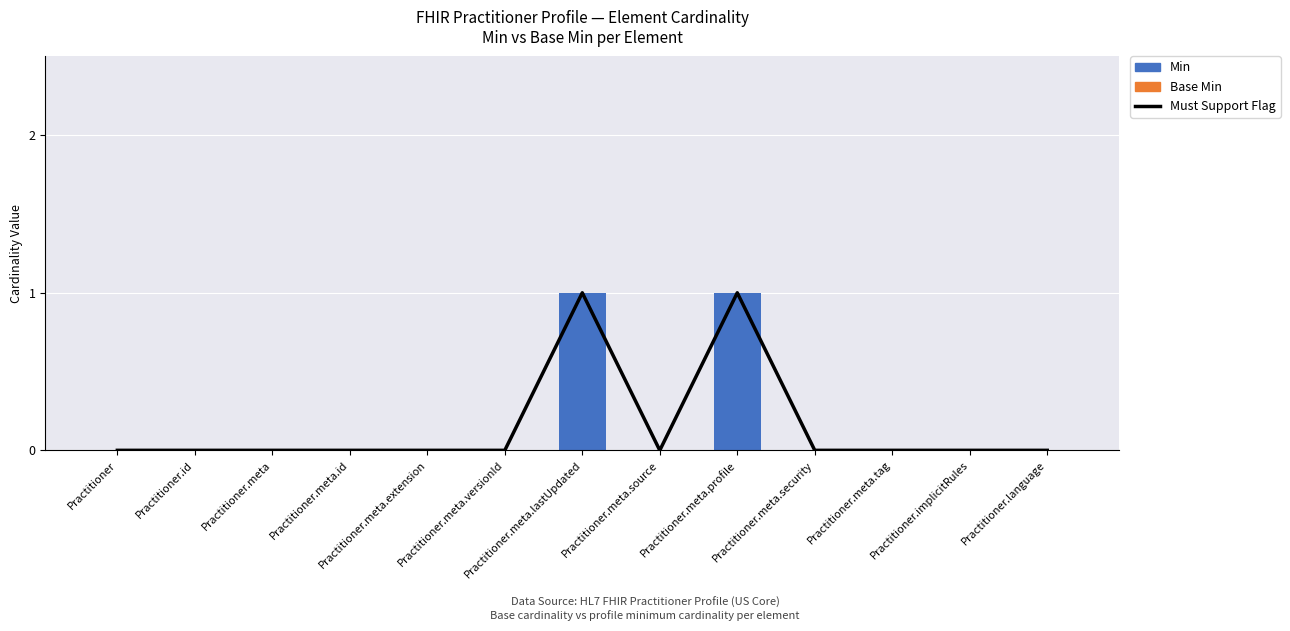

At Practitioner, list the series in order from smallest to largest.

Must Support Flag, Min, Base Min